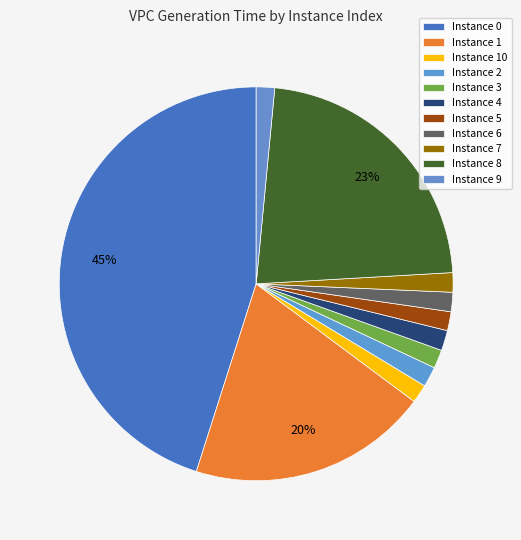

Count the number of slices in the pie.

11